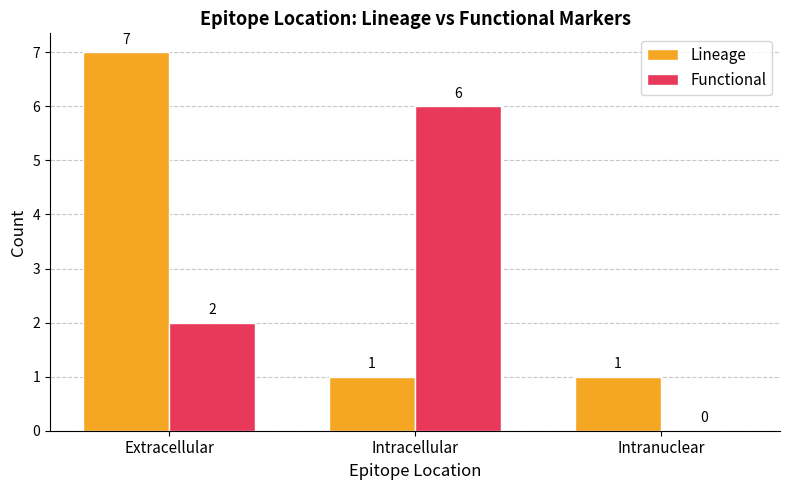

The Lineage series shows 0 at Intracellular. True or false?

False